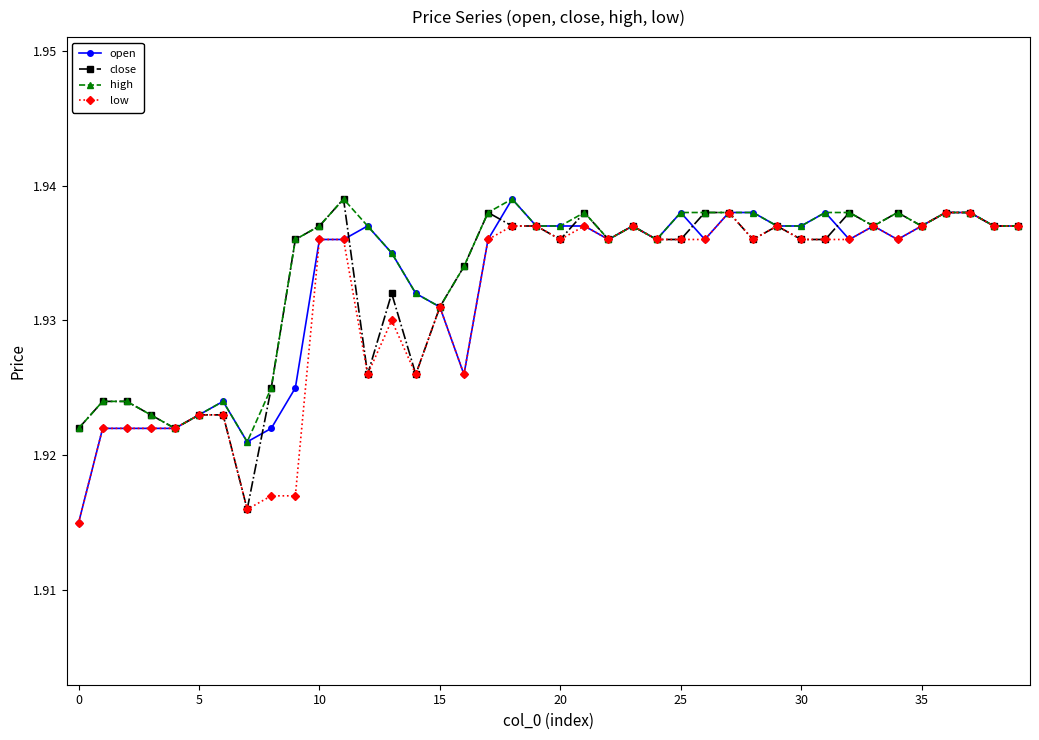

At how many categories does at least one series exceed 1?

40